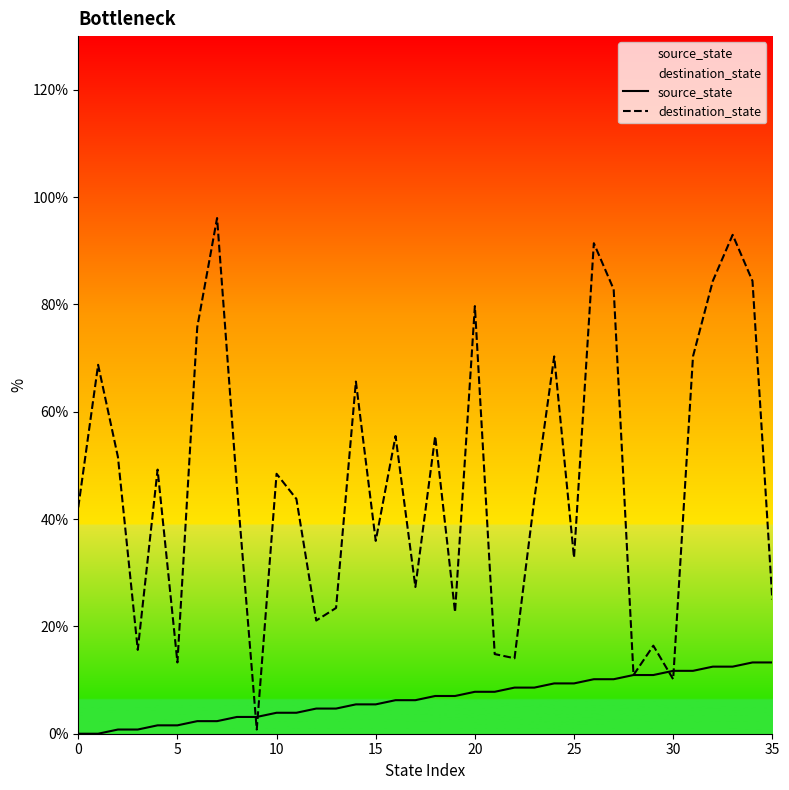

Rank the series at 9 from highest to lowest value.

source_state, destination_state